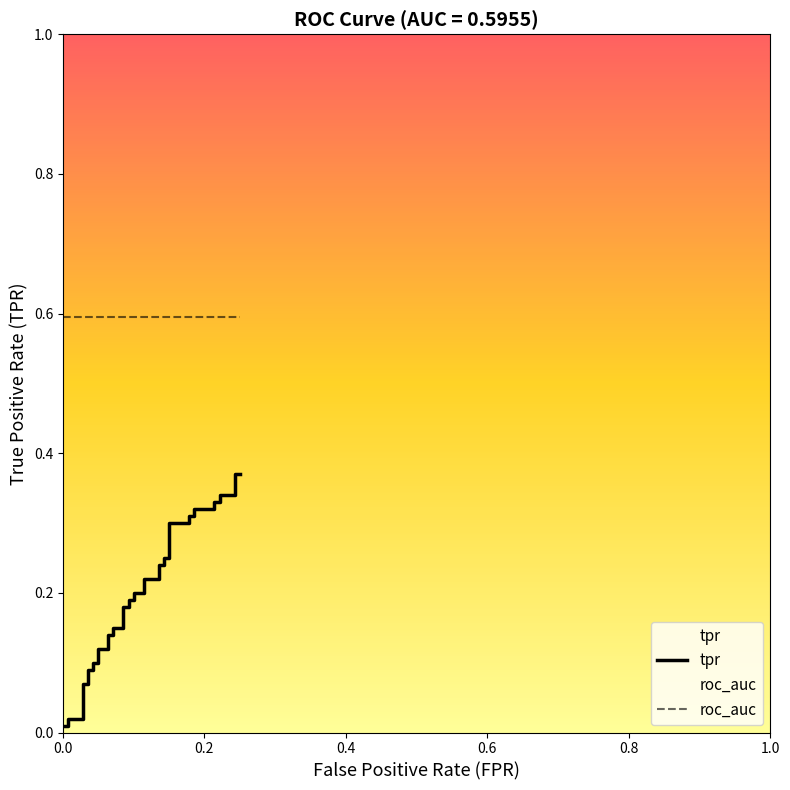

True or false: tpr and roc_auc cross at least once.

False